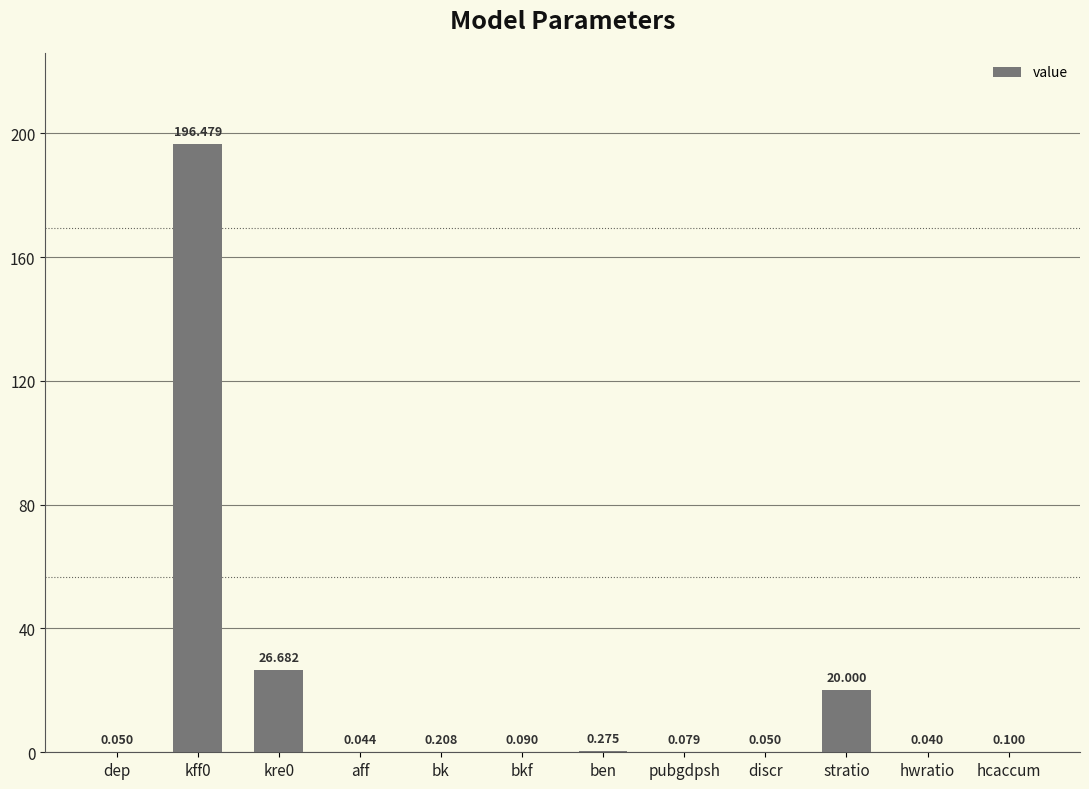

Count the number of categories in the chart.

12